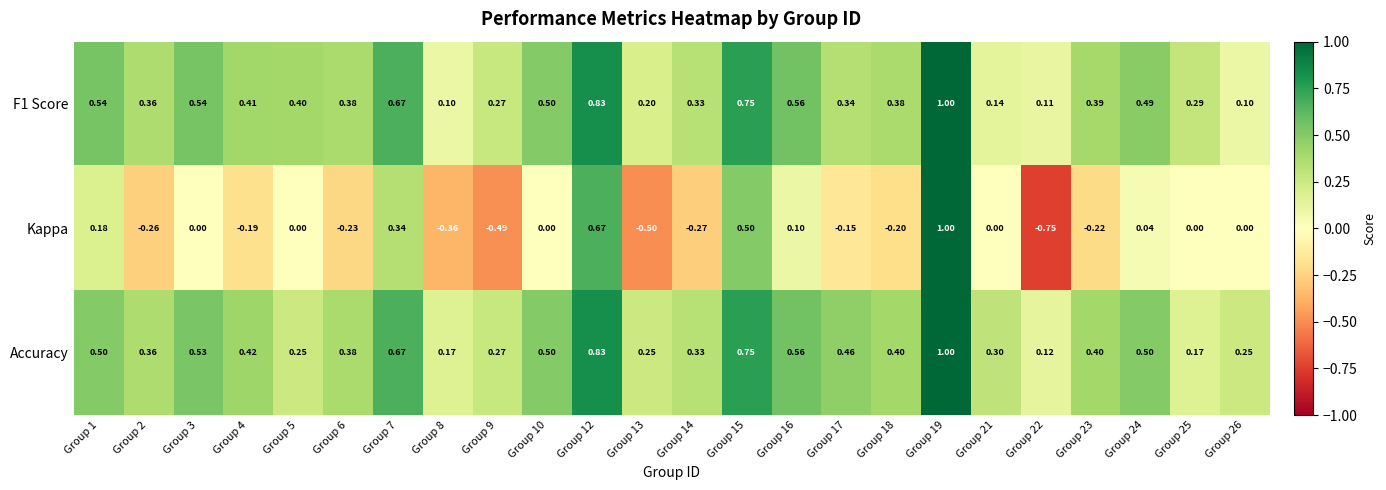

Between Group 2 and Group 6, which series saw the biggest shift?

Kappa